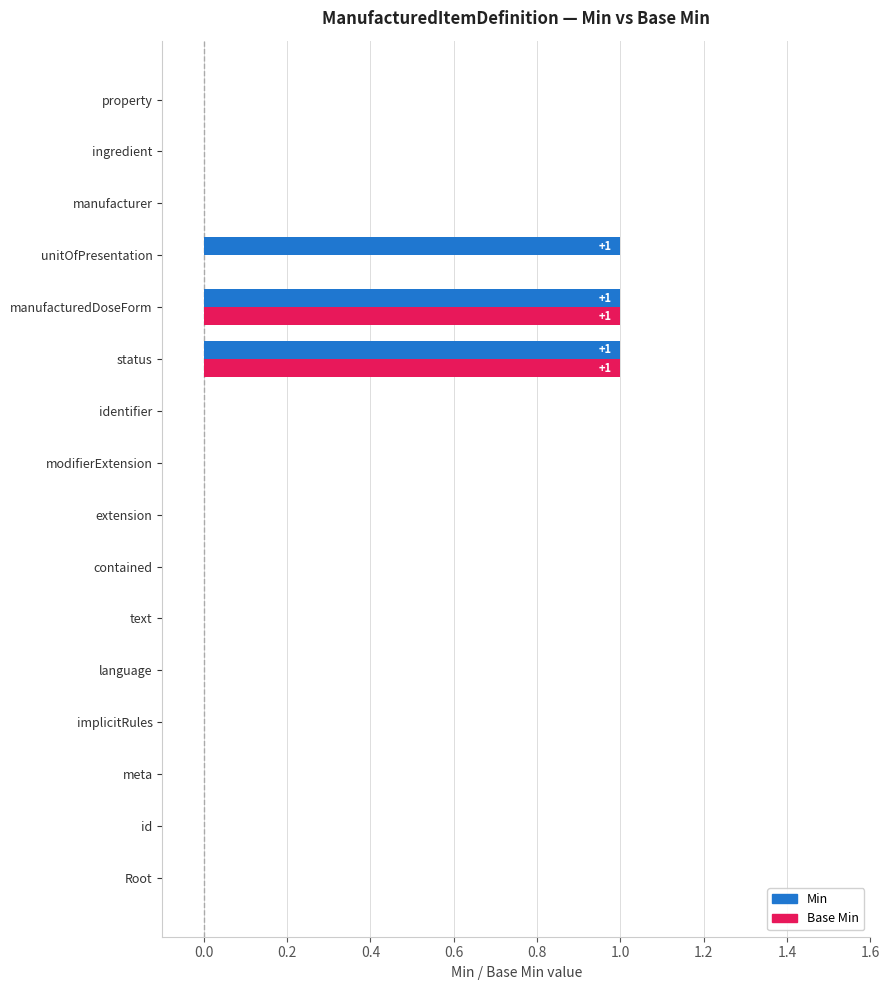

What is the highest value of the Min series?

1